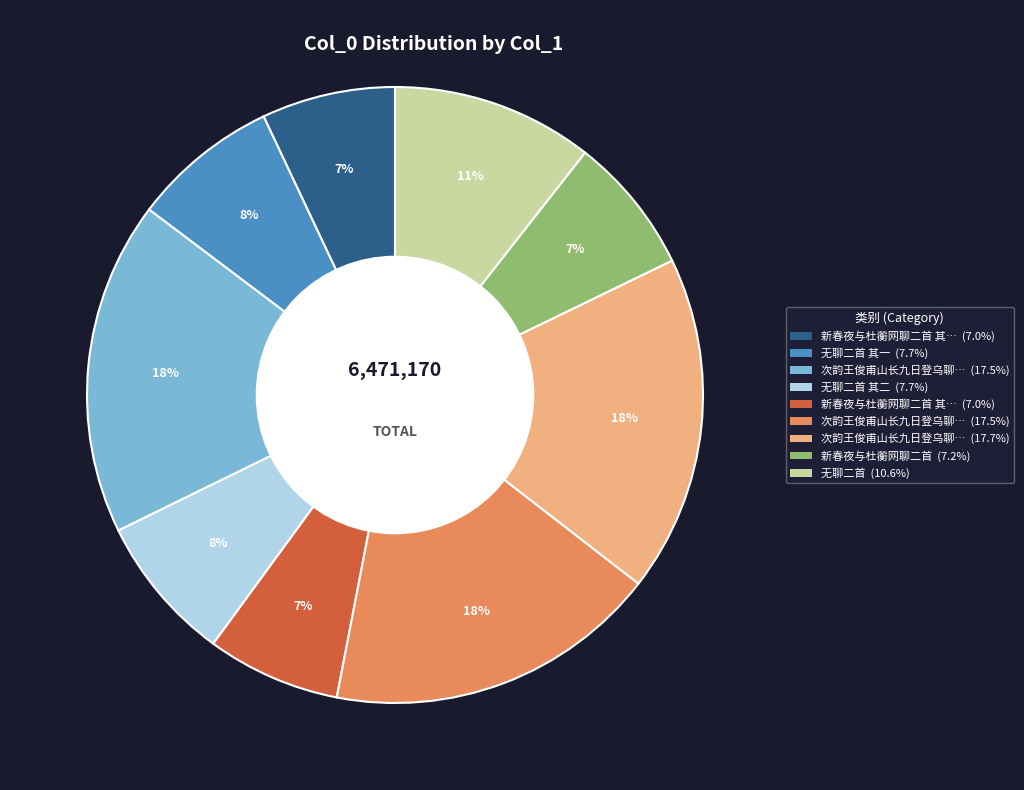

Is there a majority slice in this chart?

No